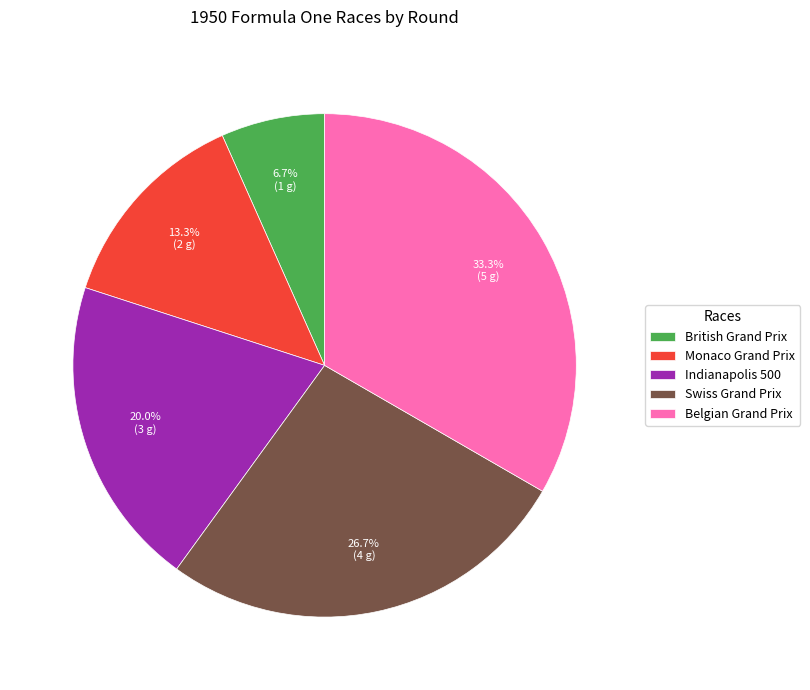

True or false: Indianapolis 500 accounts for 20% of the total.

True